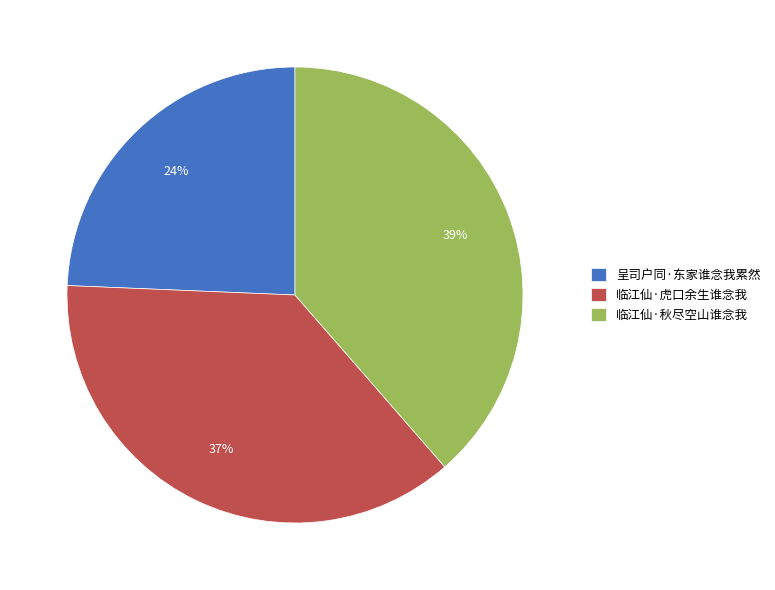

Count the number of slices in the pie.

3